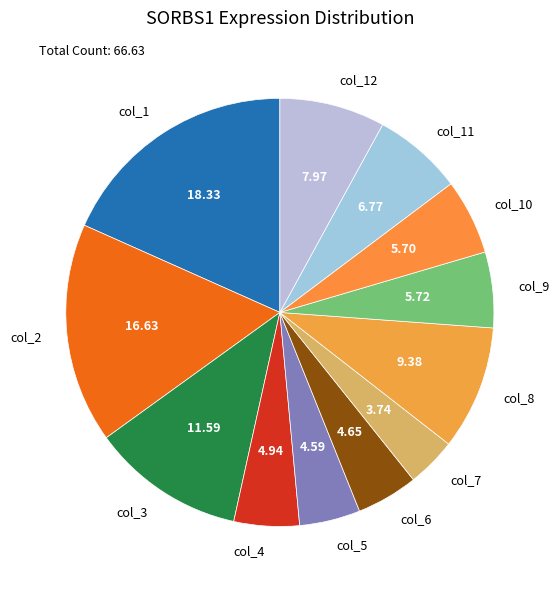

Between col_10 and col_4, which is larger?

col_10